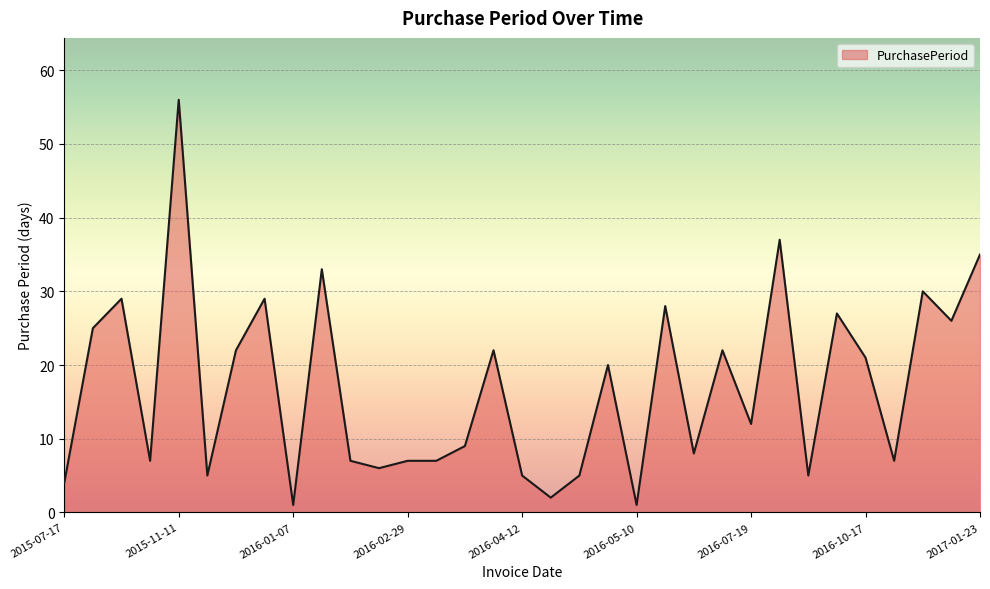

What is the difference between the maximum and minimum values?

55